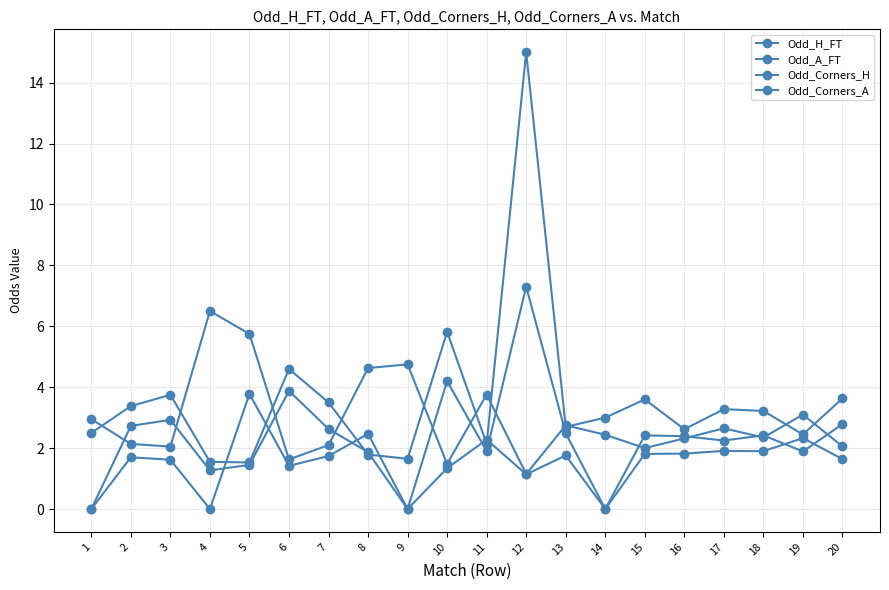

At how many categories does at least one series exceed 4?

7